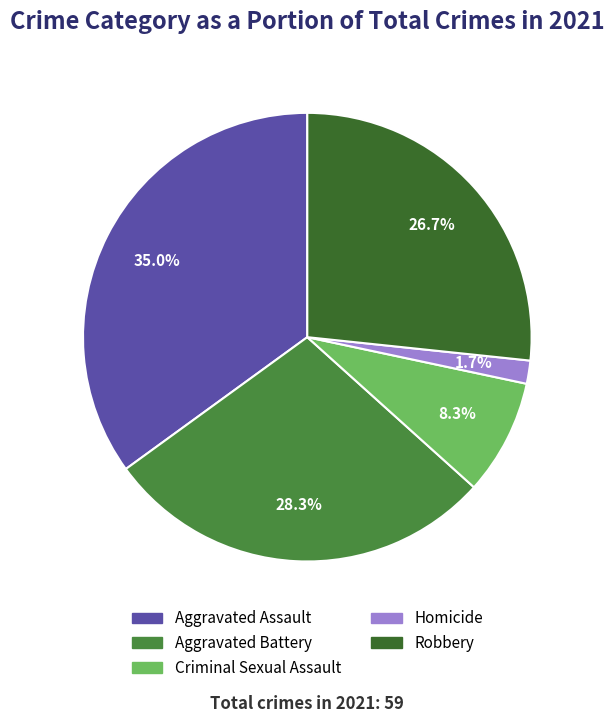

What is the ratio of the value at Homicide to the value at Criminal Sexual Assault?

0.2